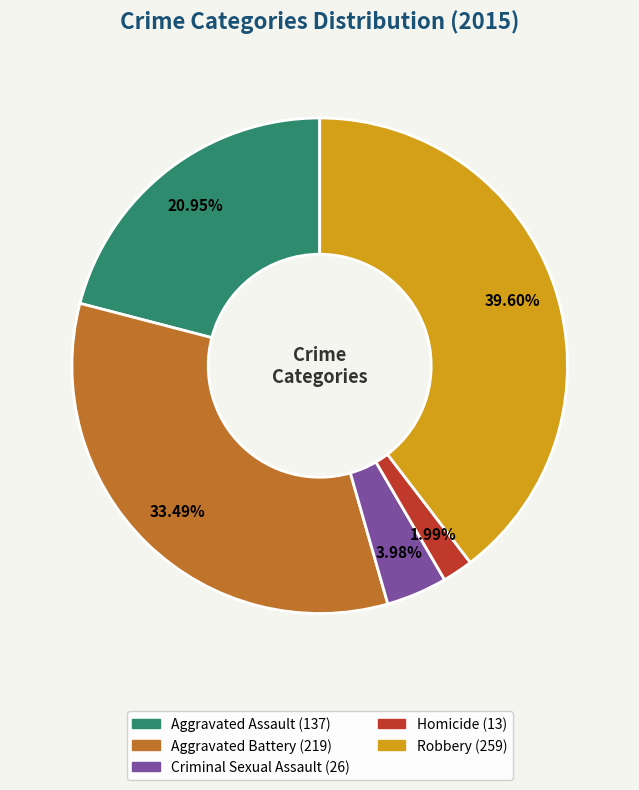

What is the smallest slice in the pie chart?

Homicide